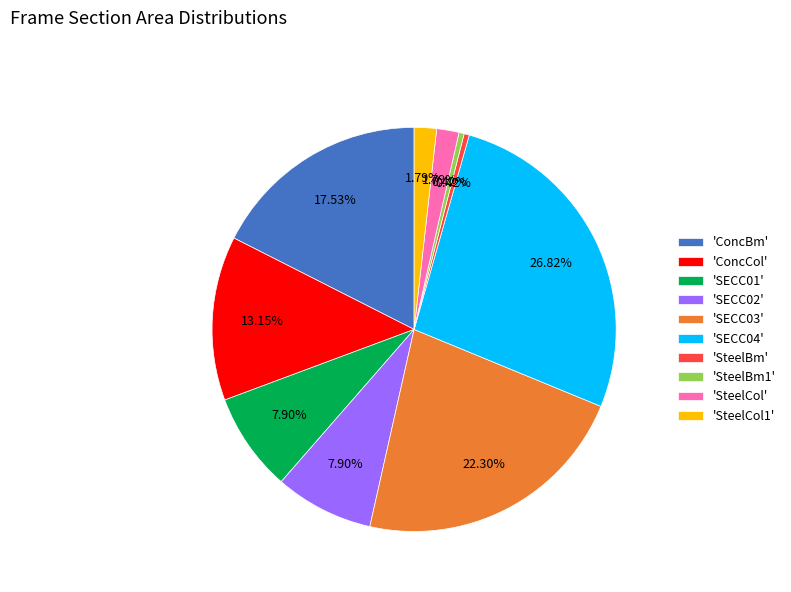

Does 'ConcBm' represent more than half of the total?

No